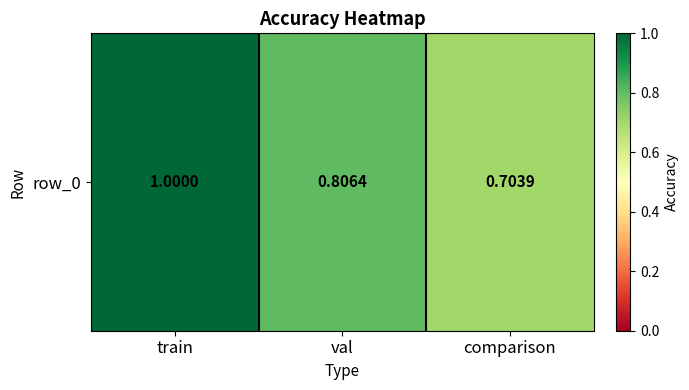

Between val and train, which is larger?

train